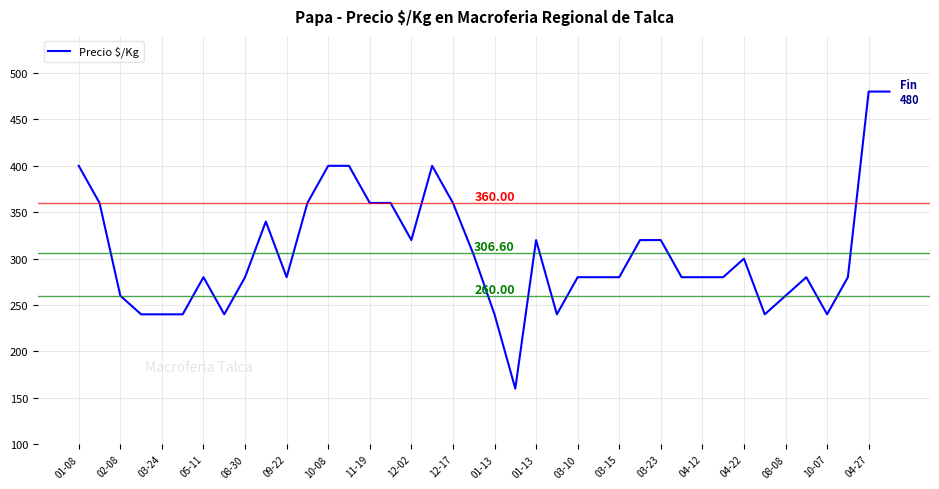

What is the difference between the maximum and minimum values?

320